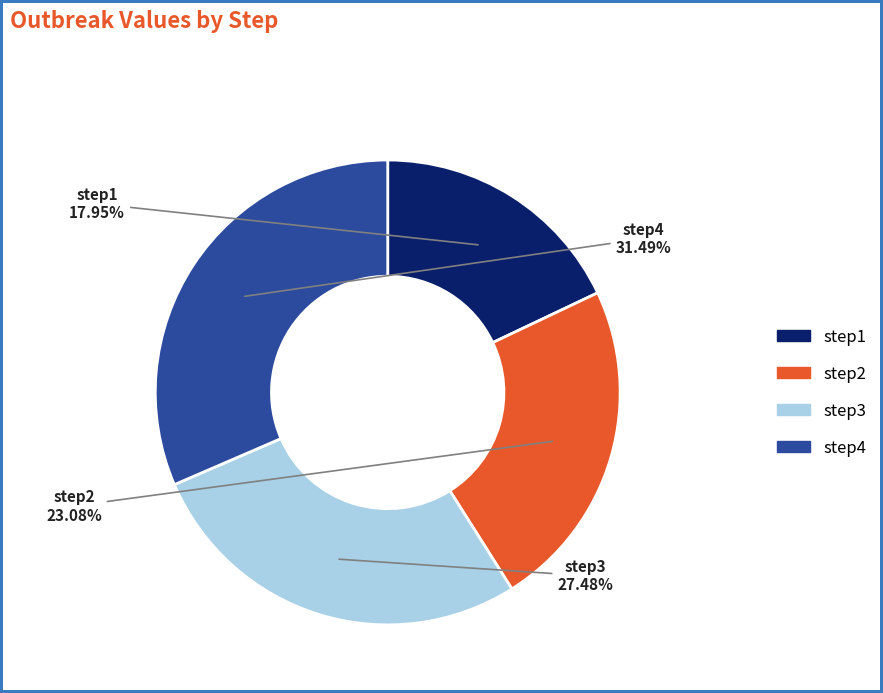

Is it true that step1 is 4% of the pie?

False